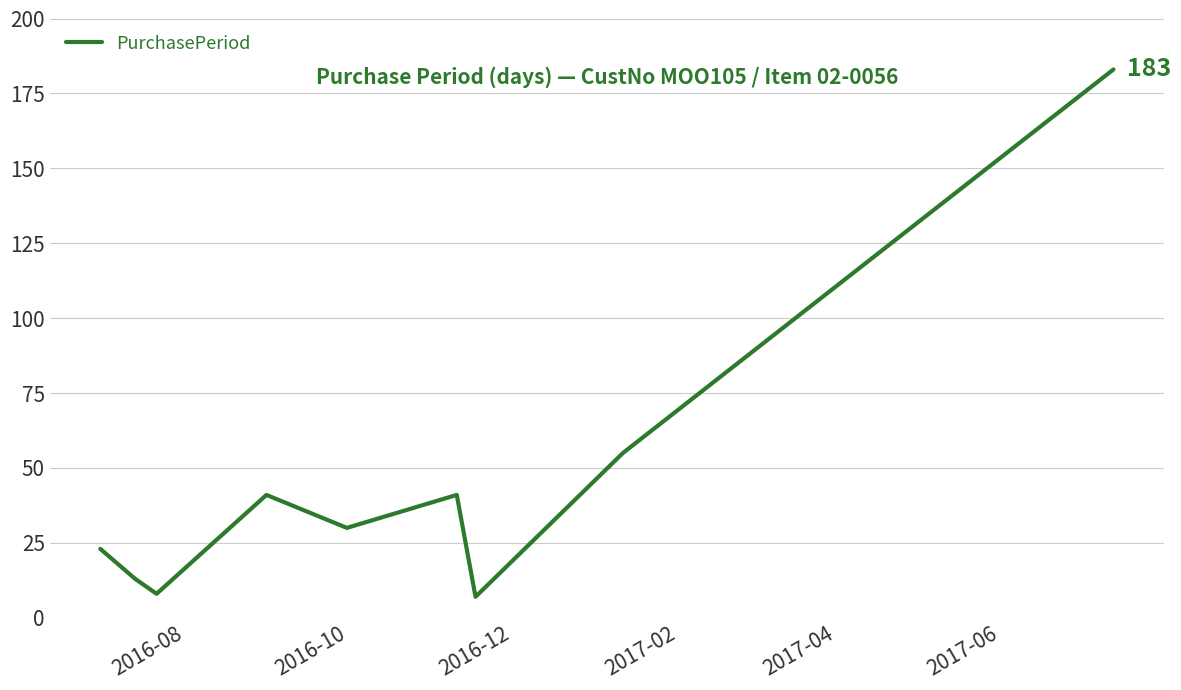

What is the maximum value shown in the chart?

183